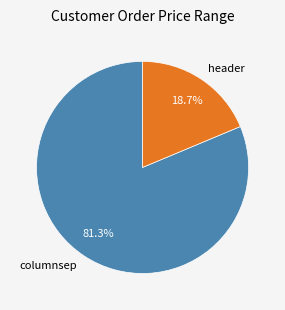

How many slices are in this pie chart?

2